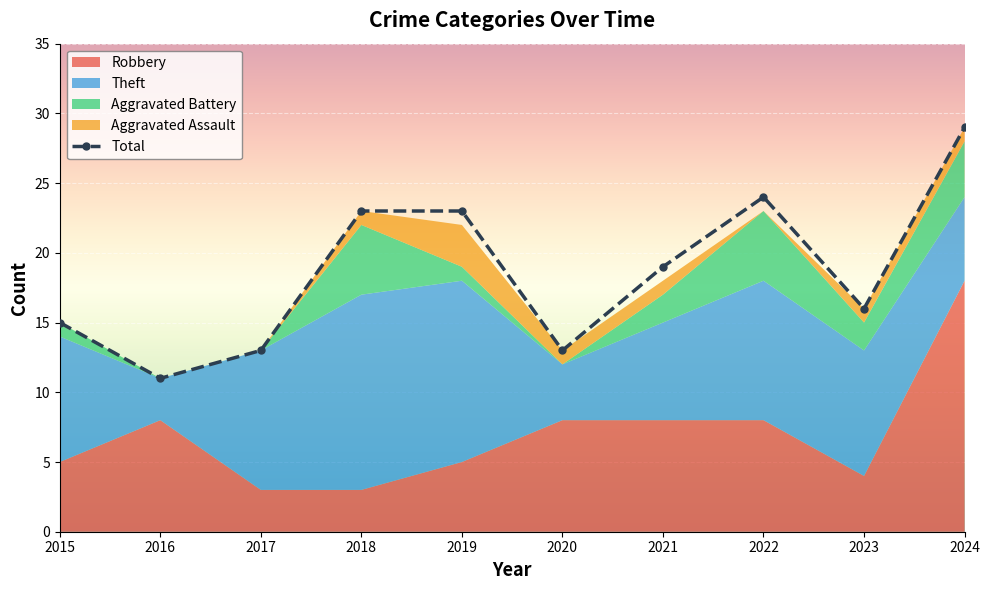

Between 2017 and 2018, which is larger?

2017